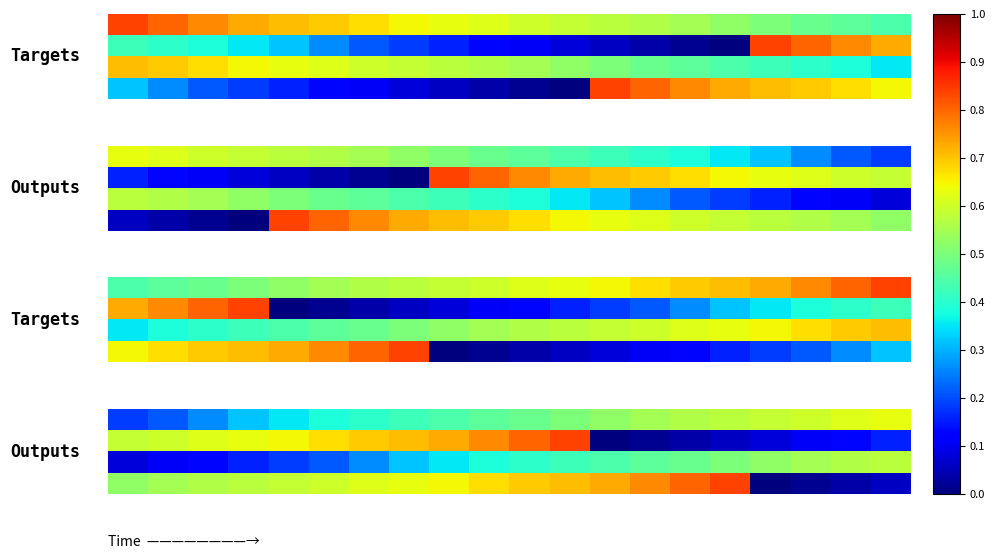

How many data points does each series have?

20